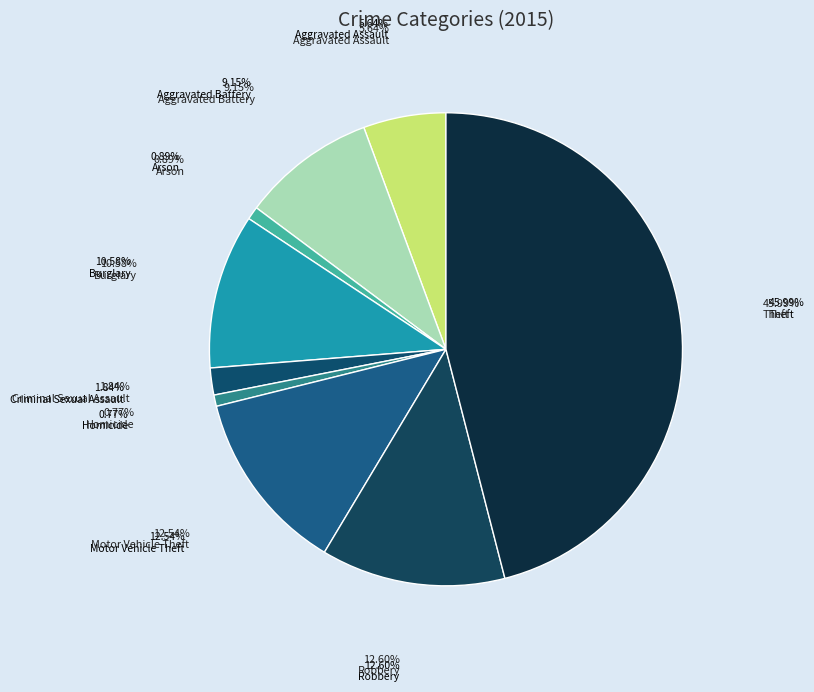

To the nearest percent, what percentage of the pie is Aggravated Battery?

9%